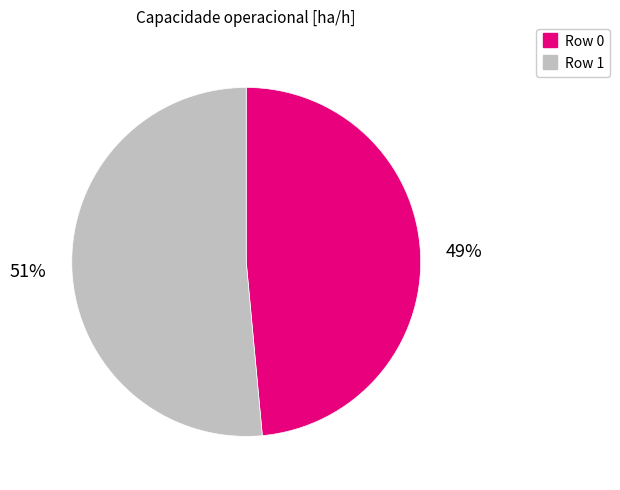

Which slice is the largest?

Row 1